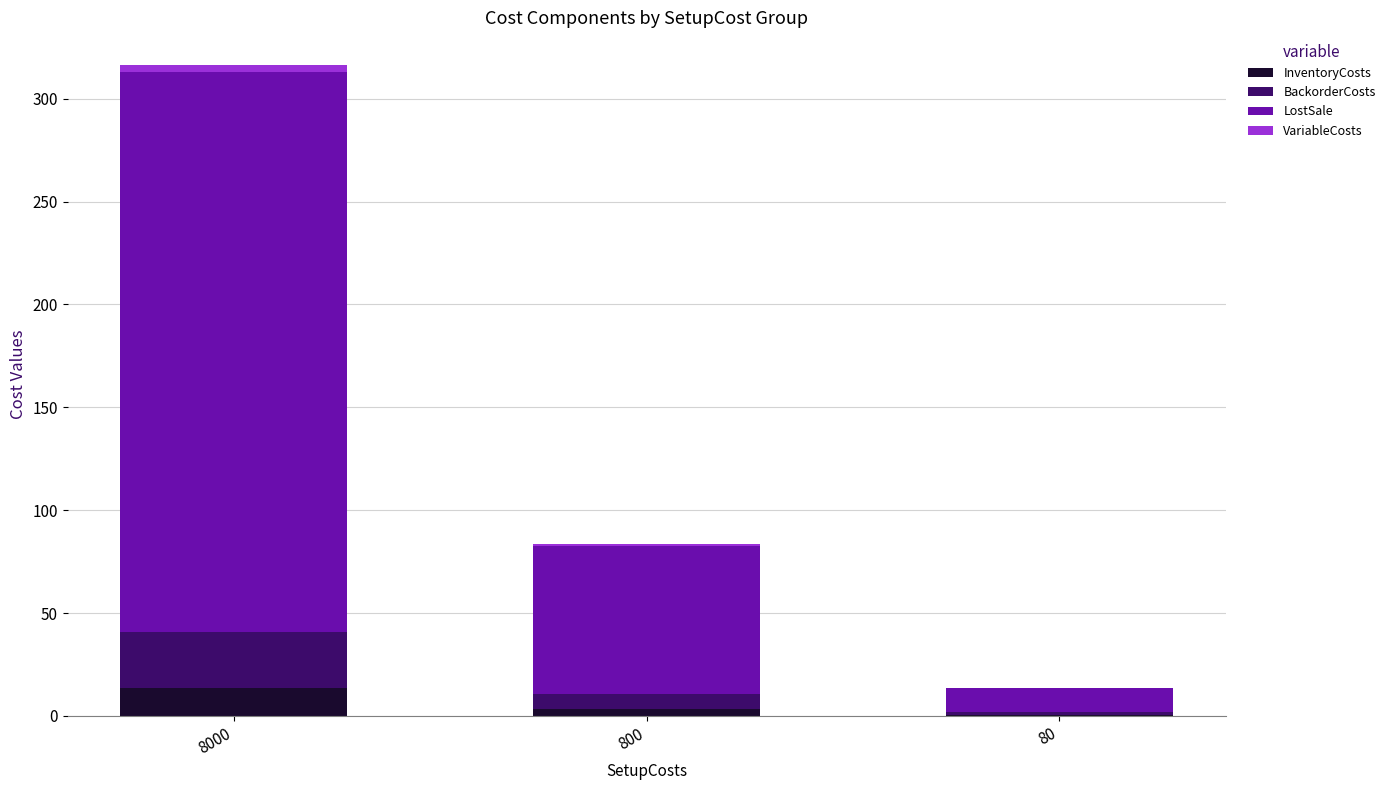

What is the total value across all series at 8000?

316.4